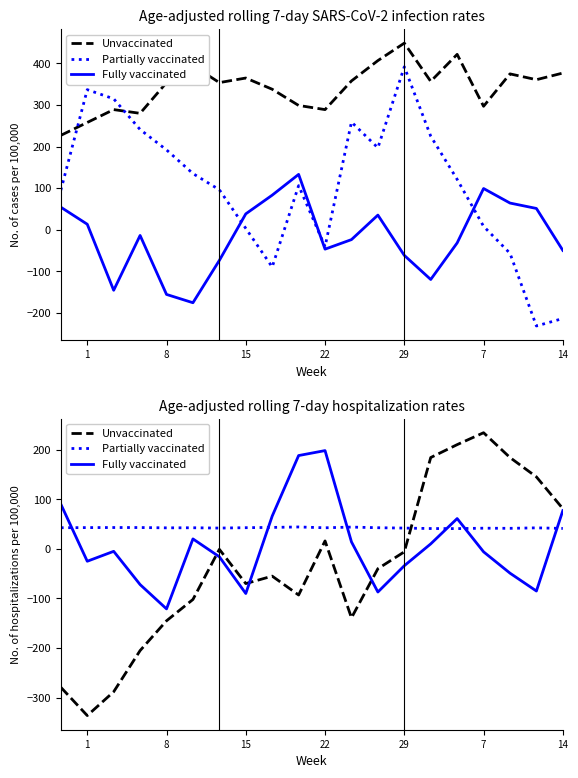

What is the difference between the second highest and minimum values in the Unvaccinated series?

546.0